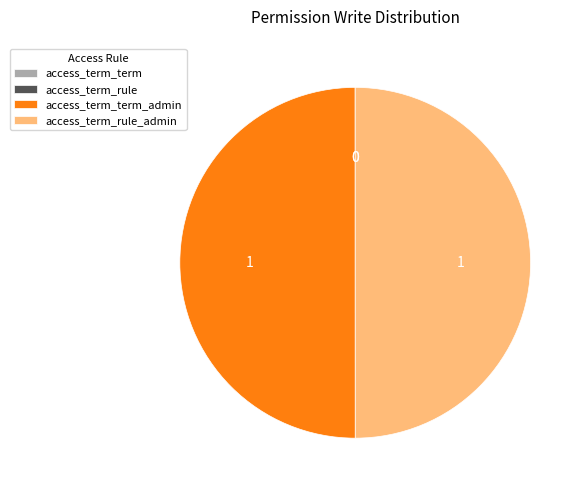

Which category has the biggest portion of the pie?

access_term_term_admin